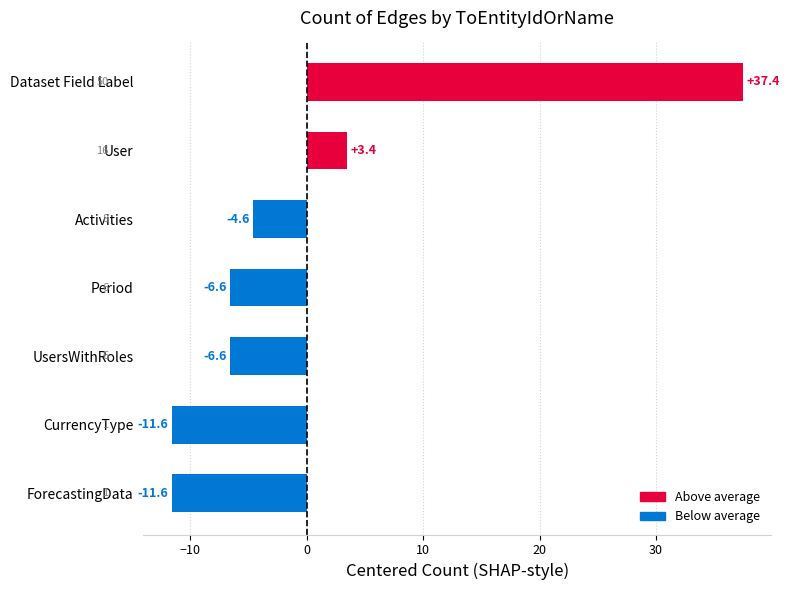

What is the maximum value shown in the chart?

37.4